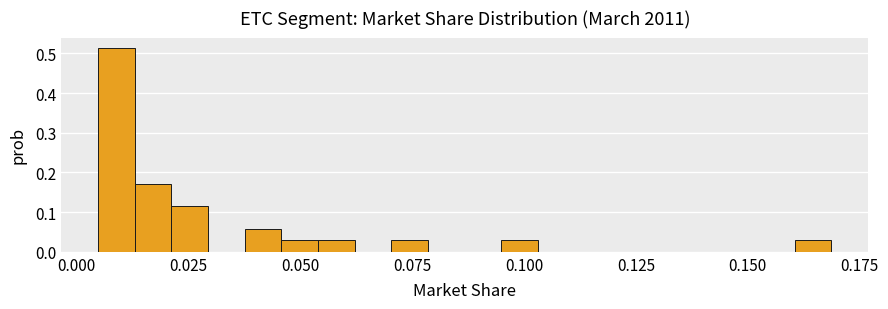

Around what value on the x-axis is the tallest bar? Give the approximate position of its centre, as read against the axis.

0.010